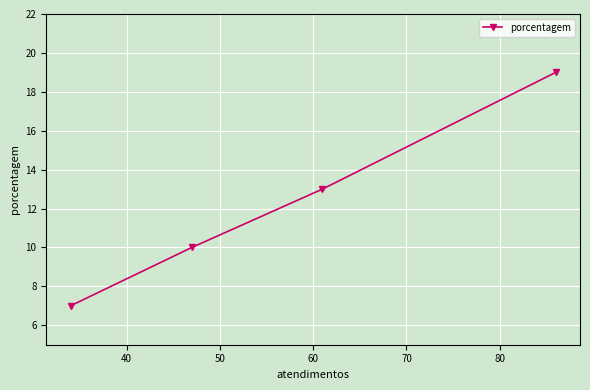

What is the maximum value shown in the chart?

19